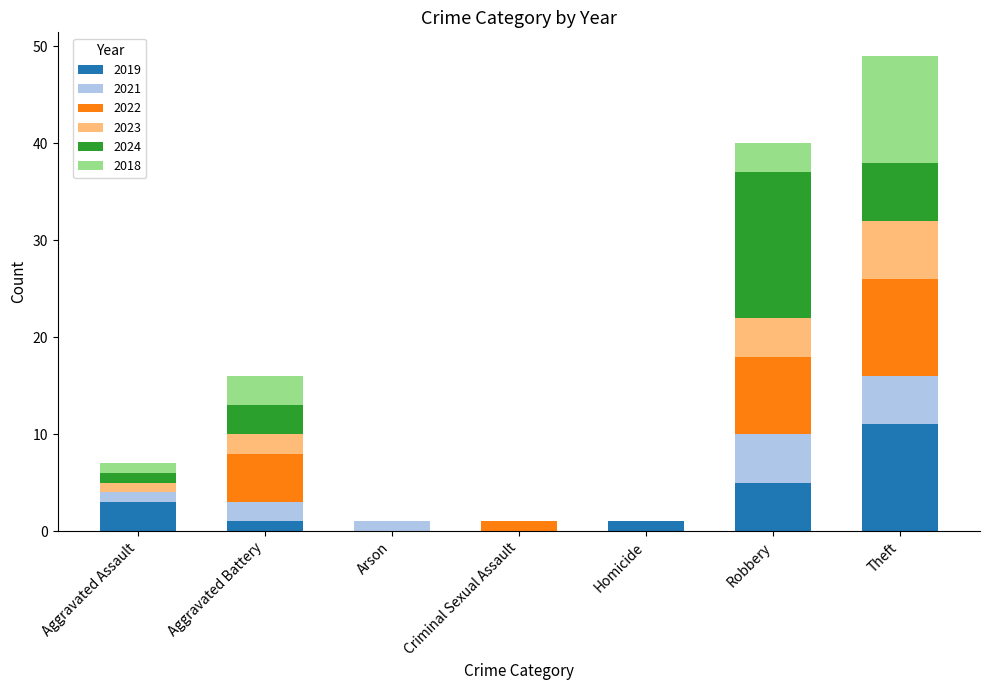

At which category is the sum across all series the highest?

Theft